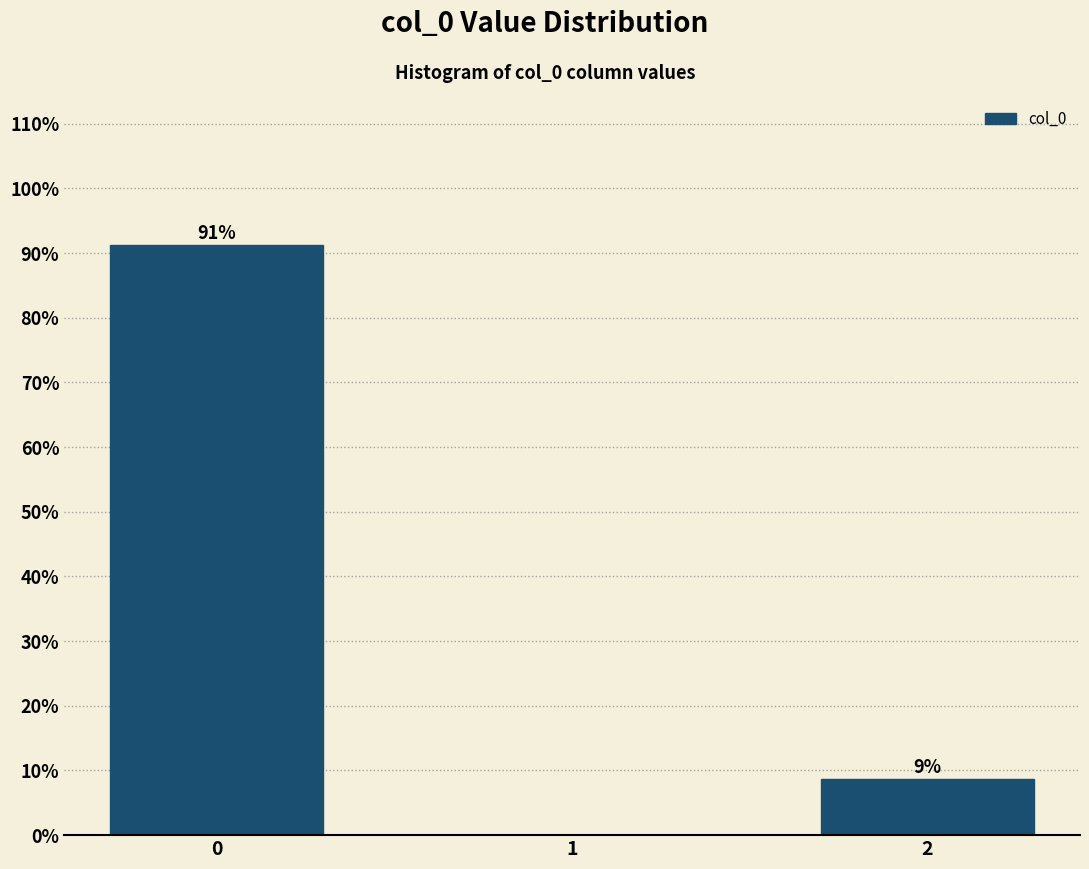

What is the sum of all values?

100.0